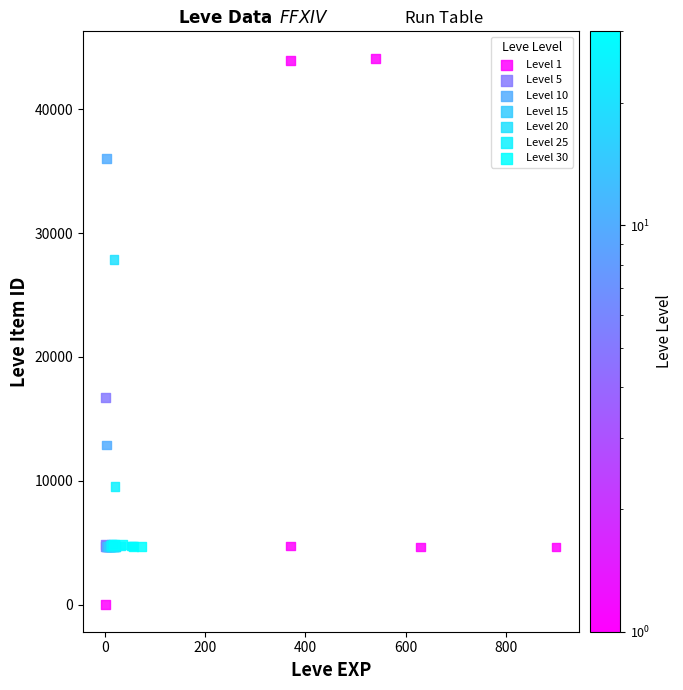

Which series has the widest spread of Y values?

Level 1